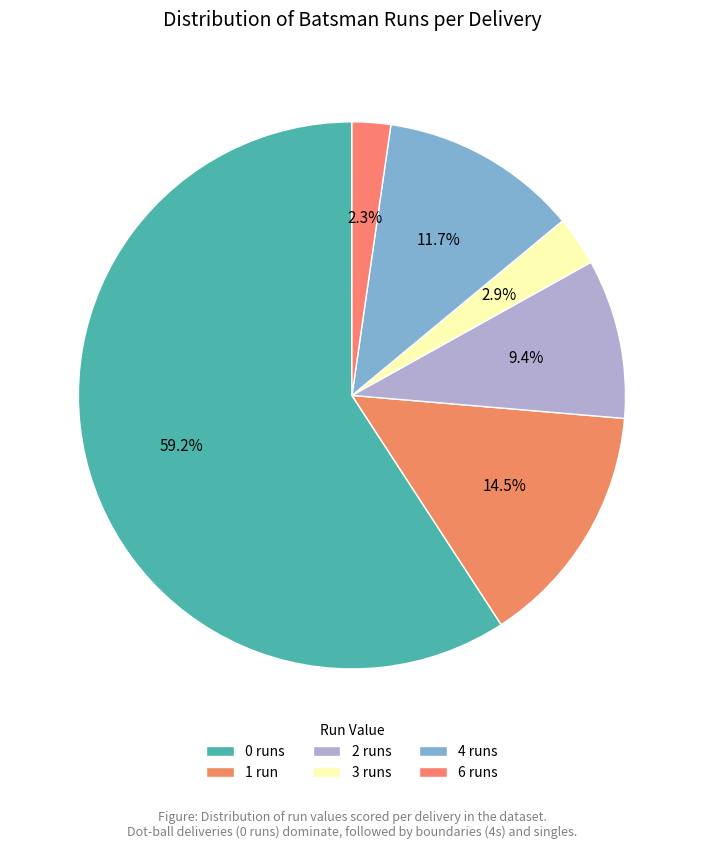

Count the number of slices in the pie.

6